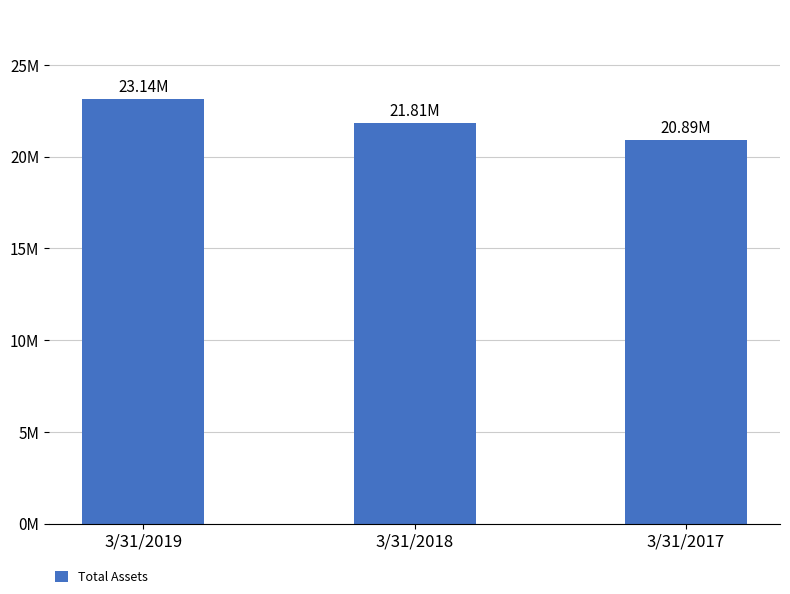

Does the chart contain any negative values?

No